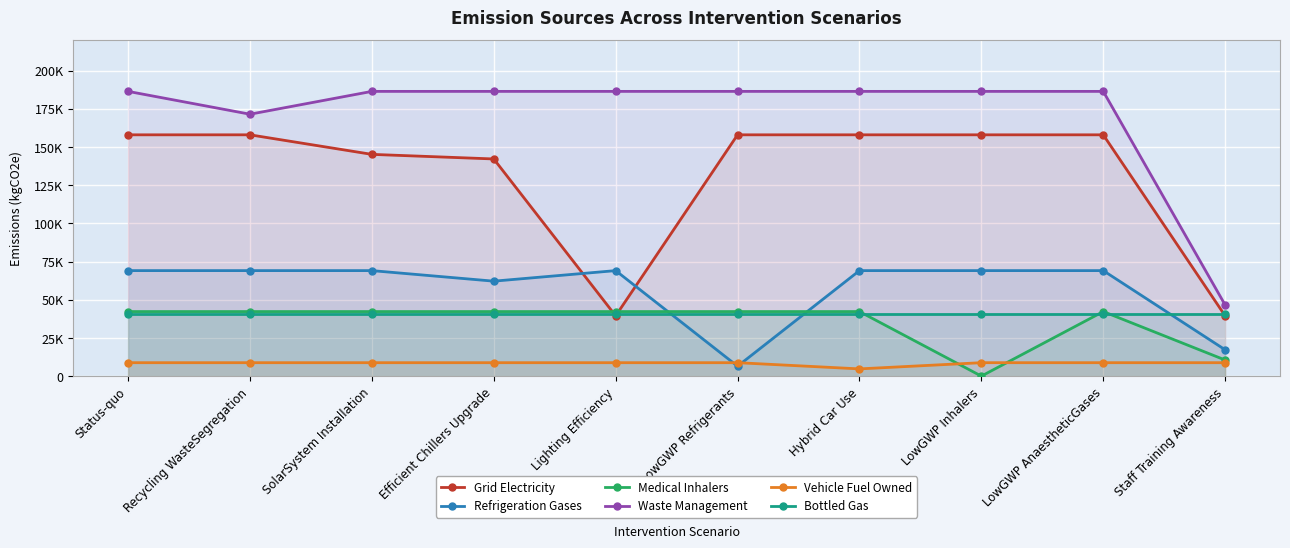

What is the difference between the Refrigeration Gases values at Efficient Chillers Upgrade and Status-quo?

6909.0